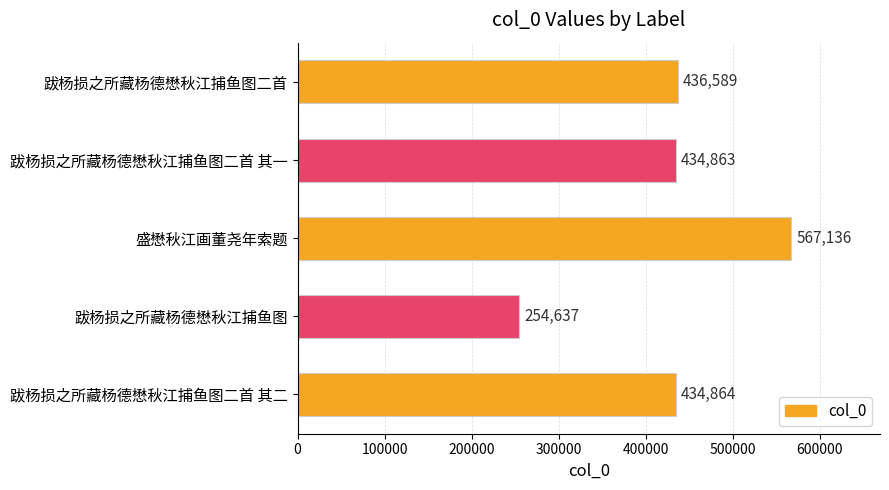

What is the average value?

425618